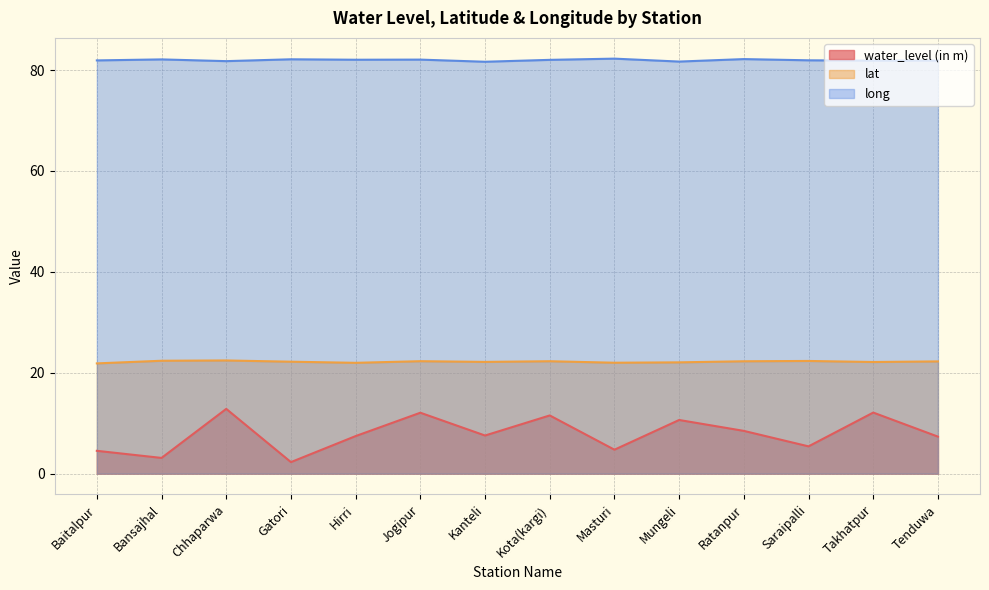

Which series has the widest spread of values?

water_level (in m)